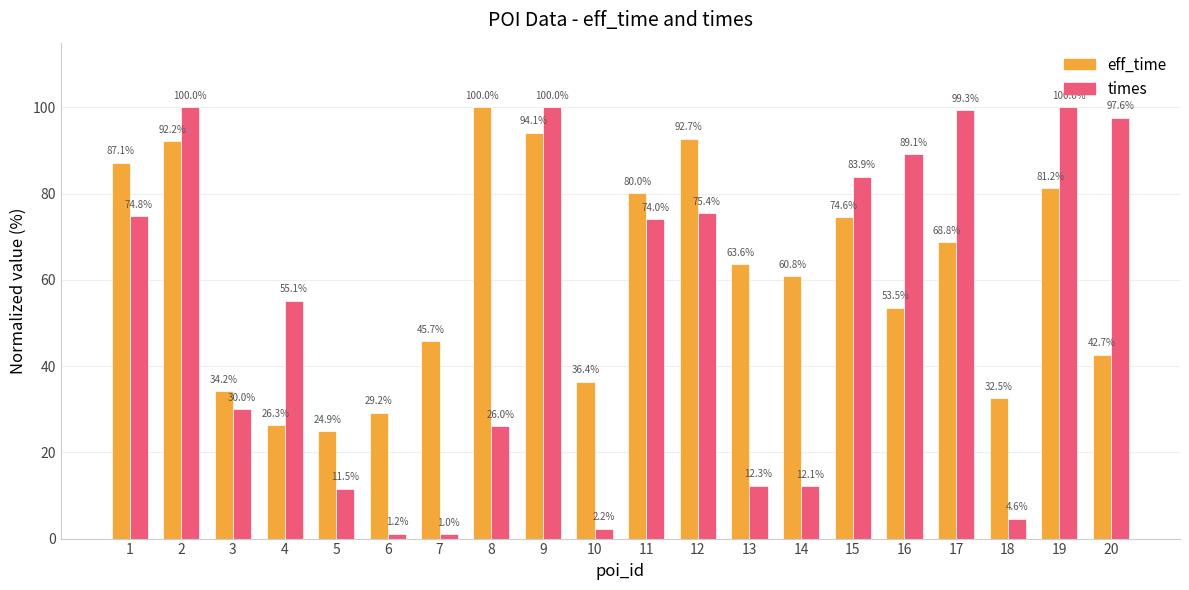

What is the difference between the times values at 18 and 8?

21.4